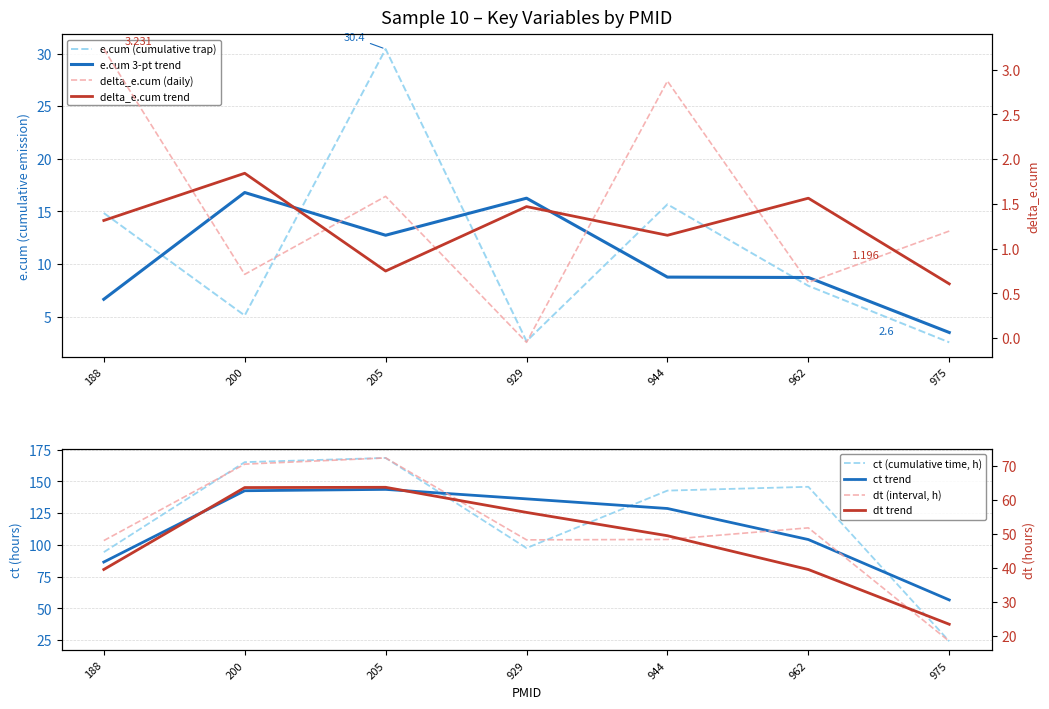

True or false: ct and e.cum intersect in this chart.

False